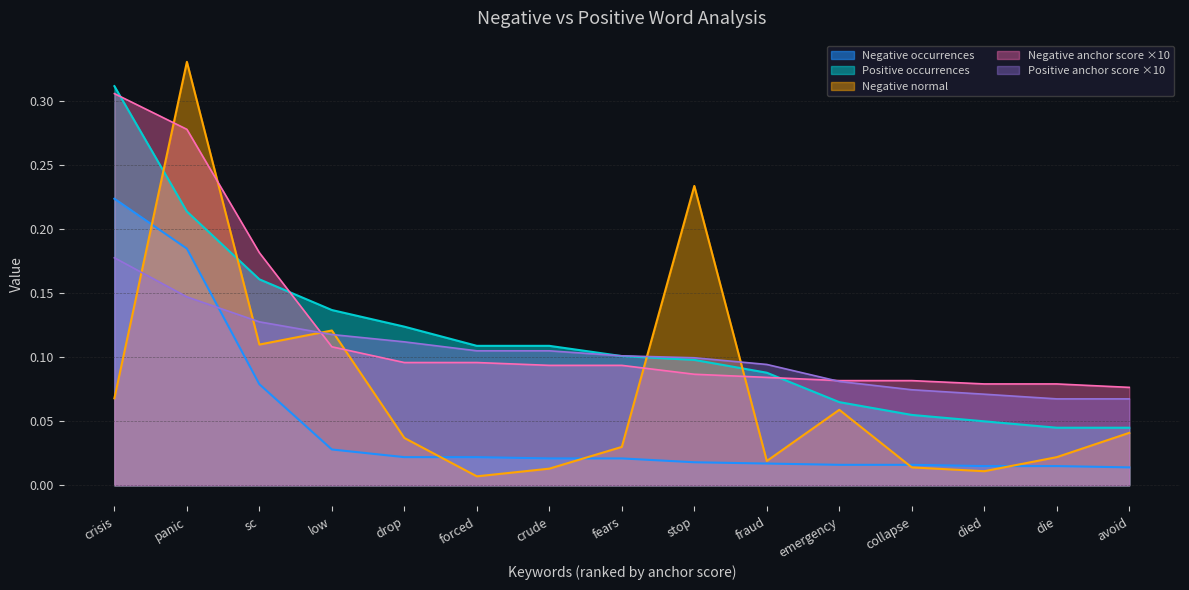

What is the total value across all series at crude?

0.3